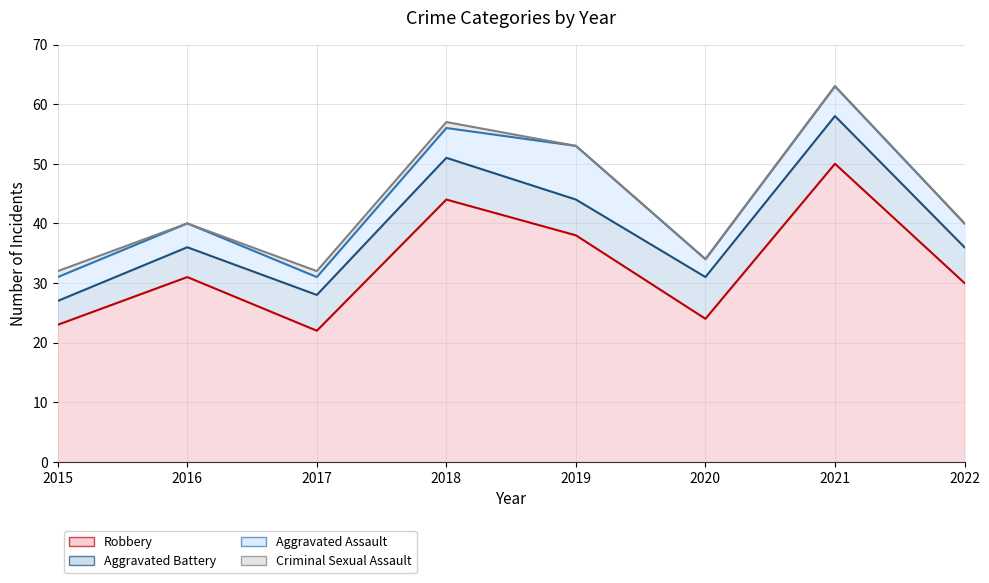

True or false: Aggravated Battery and Robbery cross at least once.

False